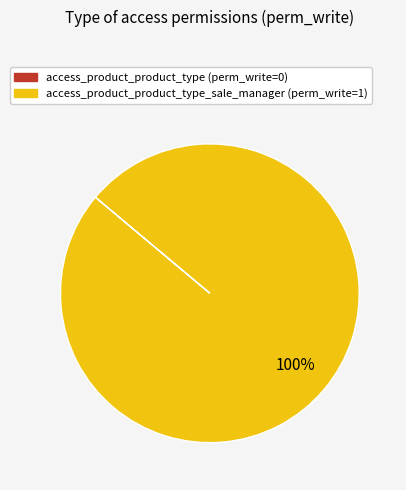

Is it true that access_product_product_type_sale_manager (perm_write=1) is 100% of the pie?

True